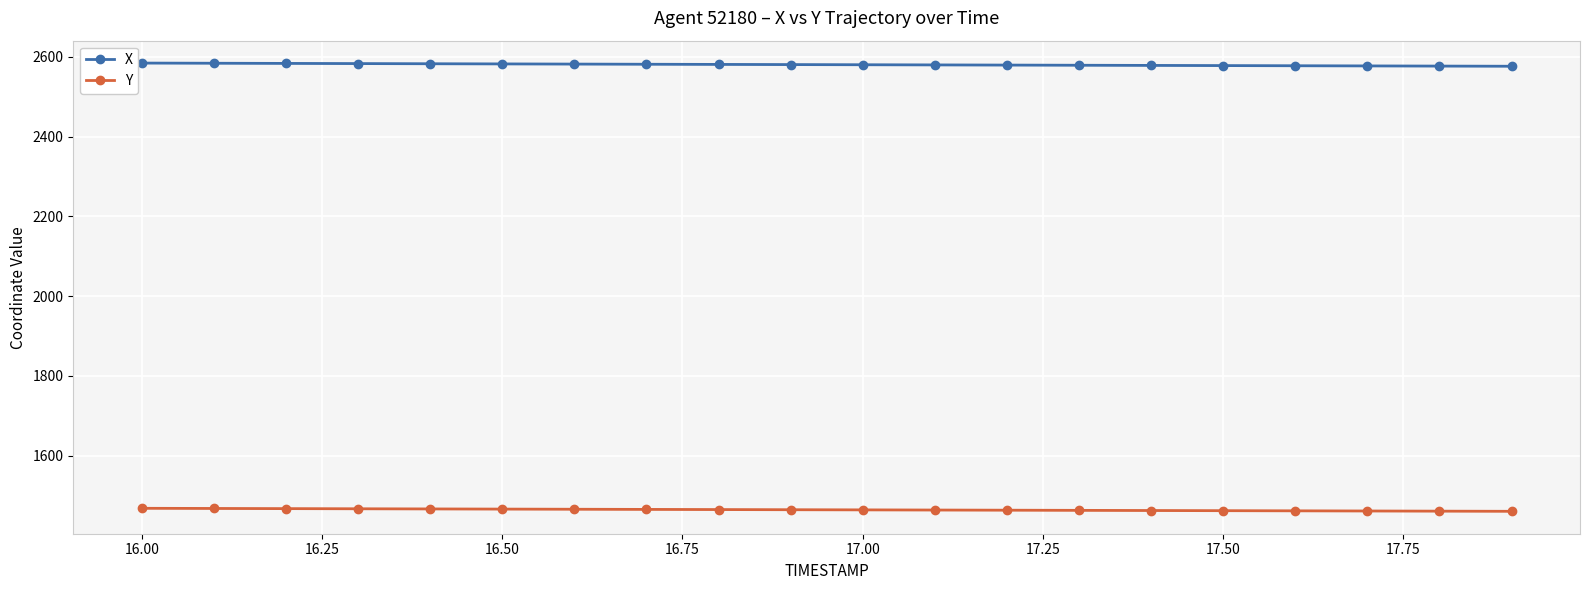

True or false: X and Y cross at least once.

False